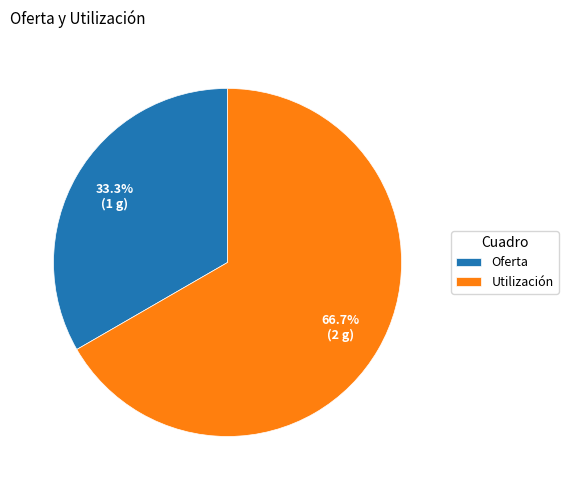

Does Utilización account for over 50% of the chart?

Yes